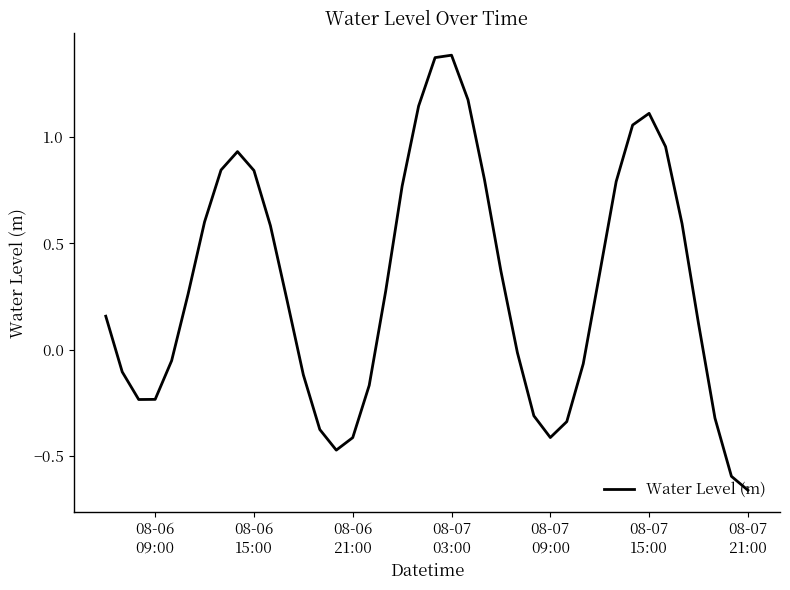

What is the difference between the maximum and minimum values?

2.0